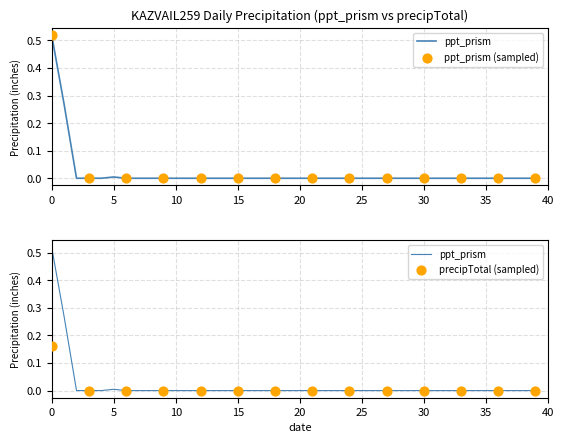

Between 2024-04-24 and 2024-04-28, which is larger?

2024-04-24